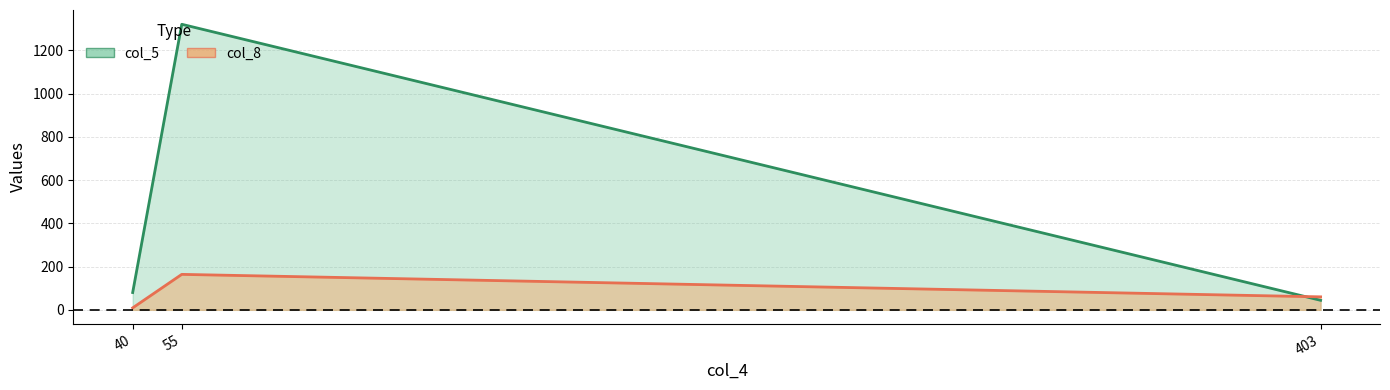

Where is col_5 nearest to the value 682?

40